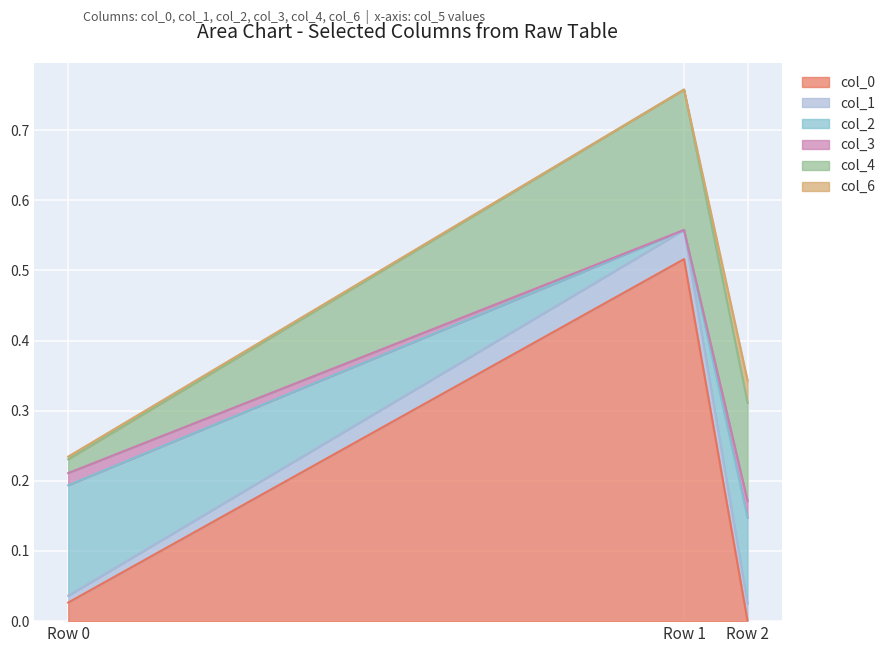

At which category is the sum across all series the highest?

Row 1